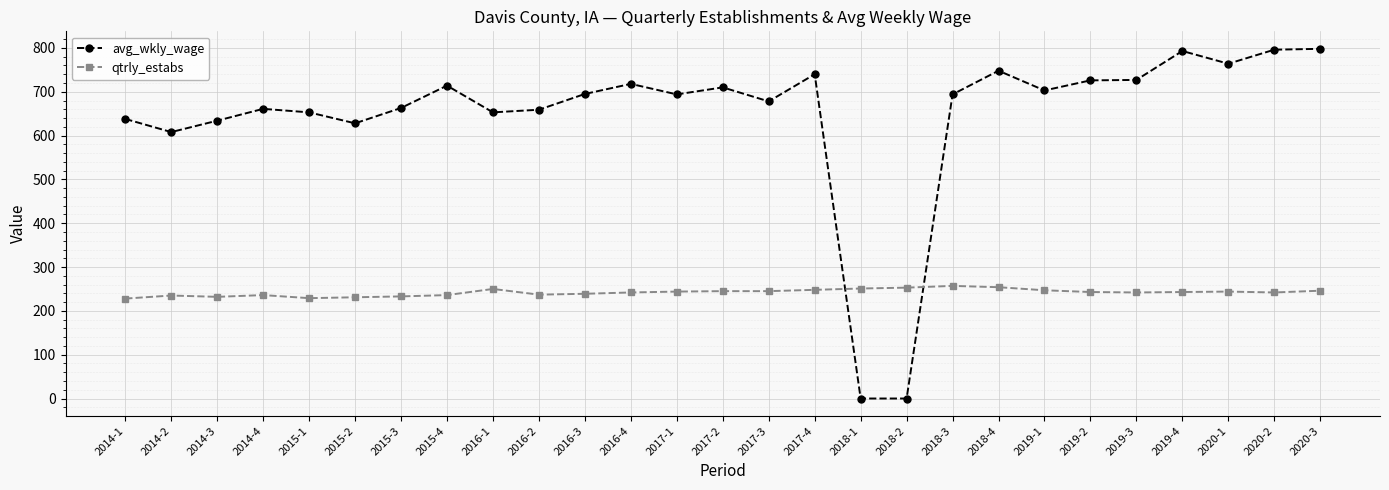

Is it true that qtrly_estabs equals 148 at 2015-1?

False